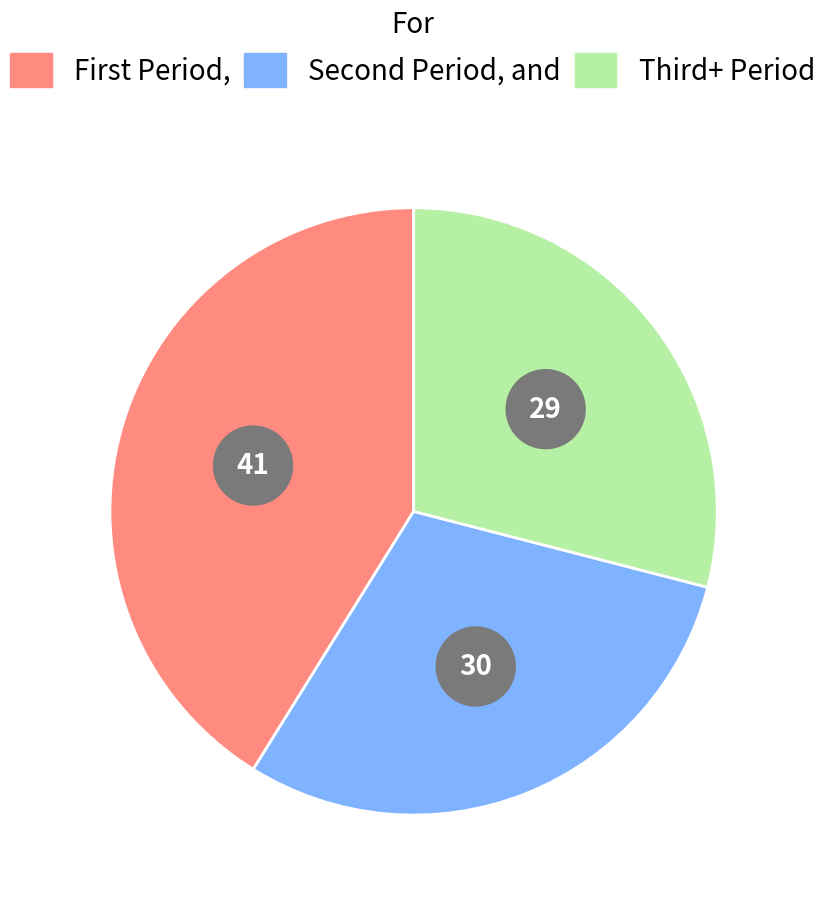

Is it true that 2020-06-11 is 9% of the pie?

False